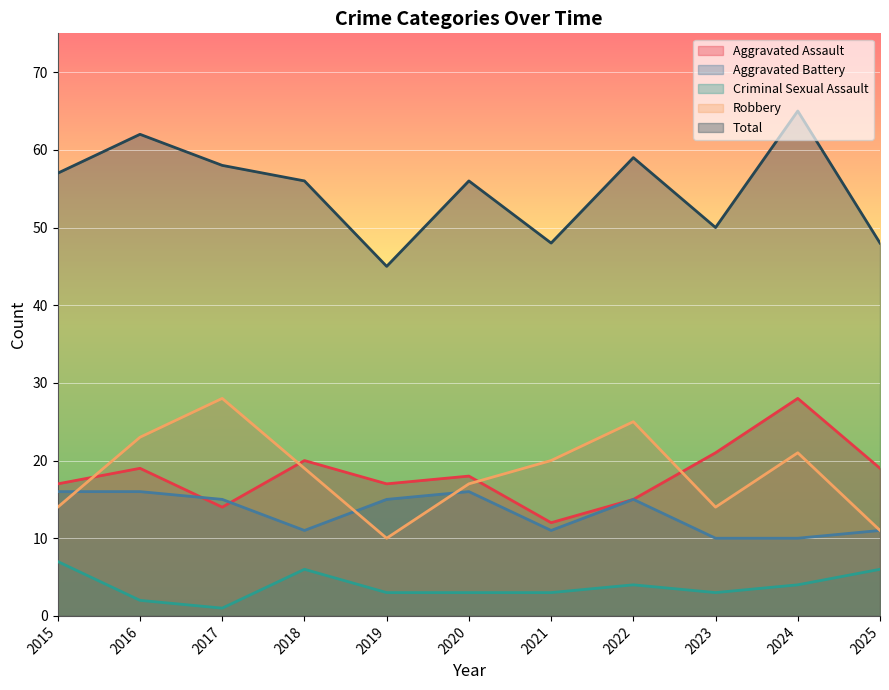

Rank the series at 2017 from highest to lowest value.

Total, Robbery, Aggravated Battery, Aggravated Assault, Criminal Sexual Assault